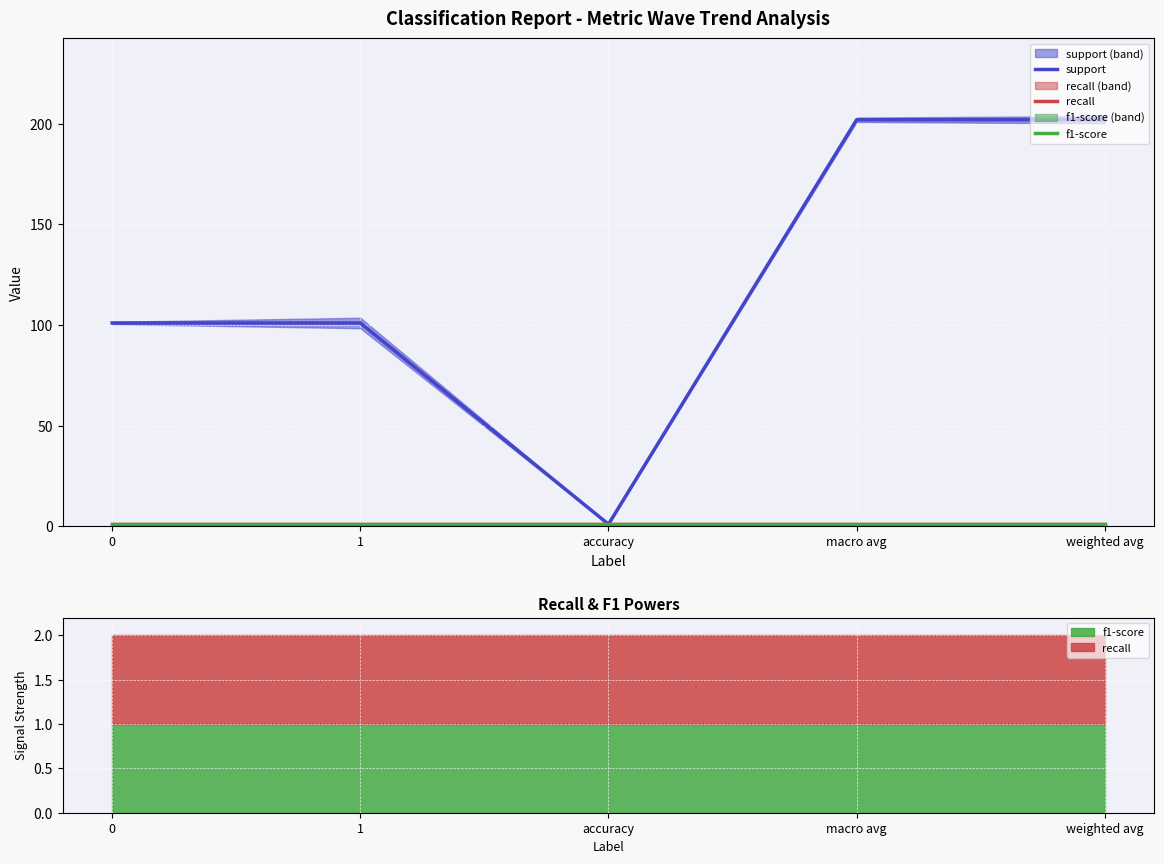

Reading left to right, transcribe all the data shown in this chart.

support: 0=101	1=101	accuracy=1	macro avg=202	weighted avg=202
recall: 0=1	1=1	accuracy=1	macro avg=1	weighted avg=1
f1-score: 0=1	1=1	accuracy=1	macro avg=1	weighted avg=1